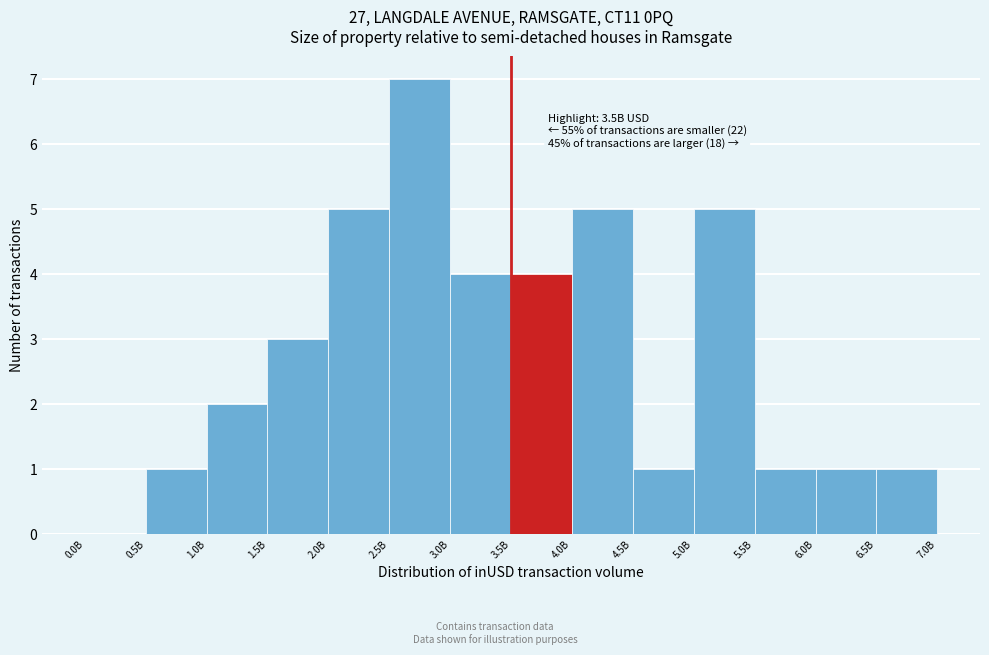

Reading right to left, list all the values displayed in this chart.

6.5B=1	6.0B=1	5.5B=1	5.0B=5	4.5B=1	4.0B=5	3.5B=4	3.0B=4	2.5B=7	2.0B=5	1.5B=3	1.0B=2	0.5B=1	0.0B=0